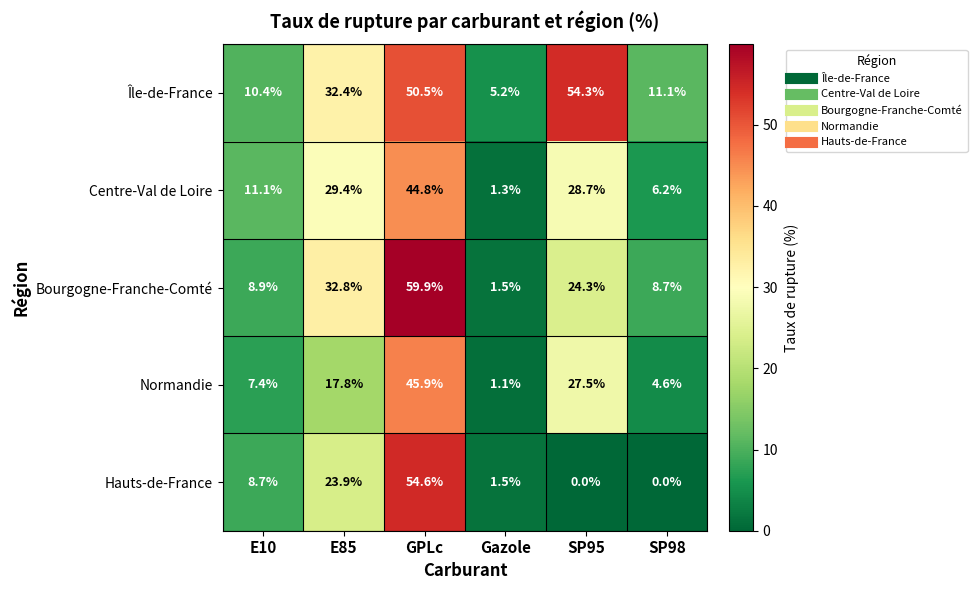

What is the difference between the highest and lowest values at SP95?

54.3